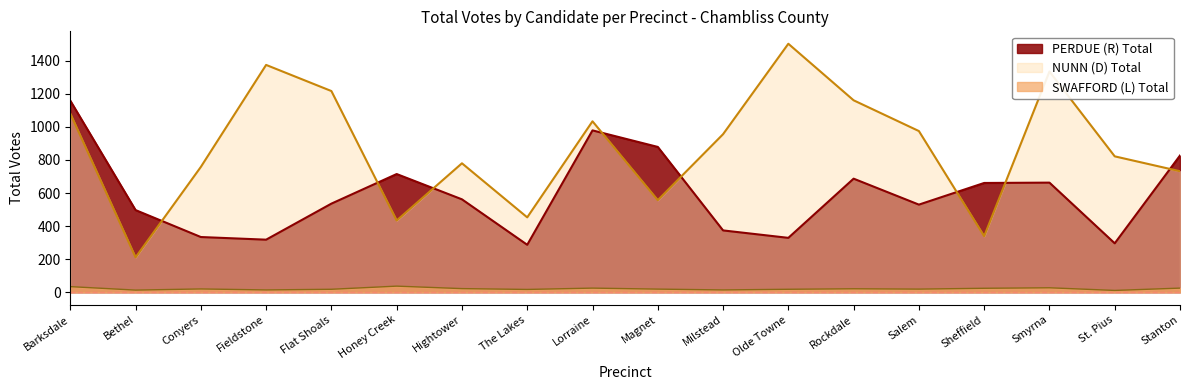

How many values in the NUNN (D) Total series exceed 956?

8